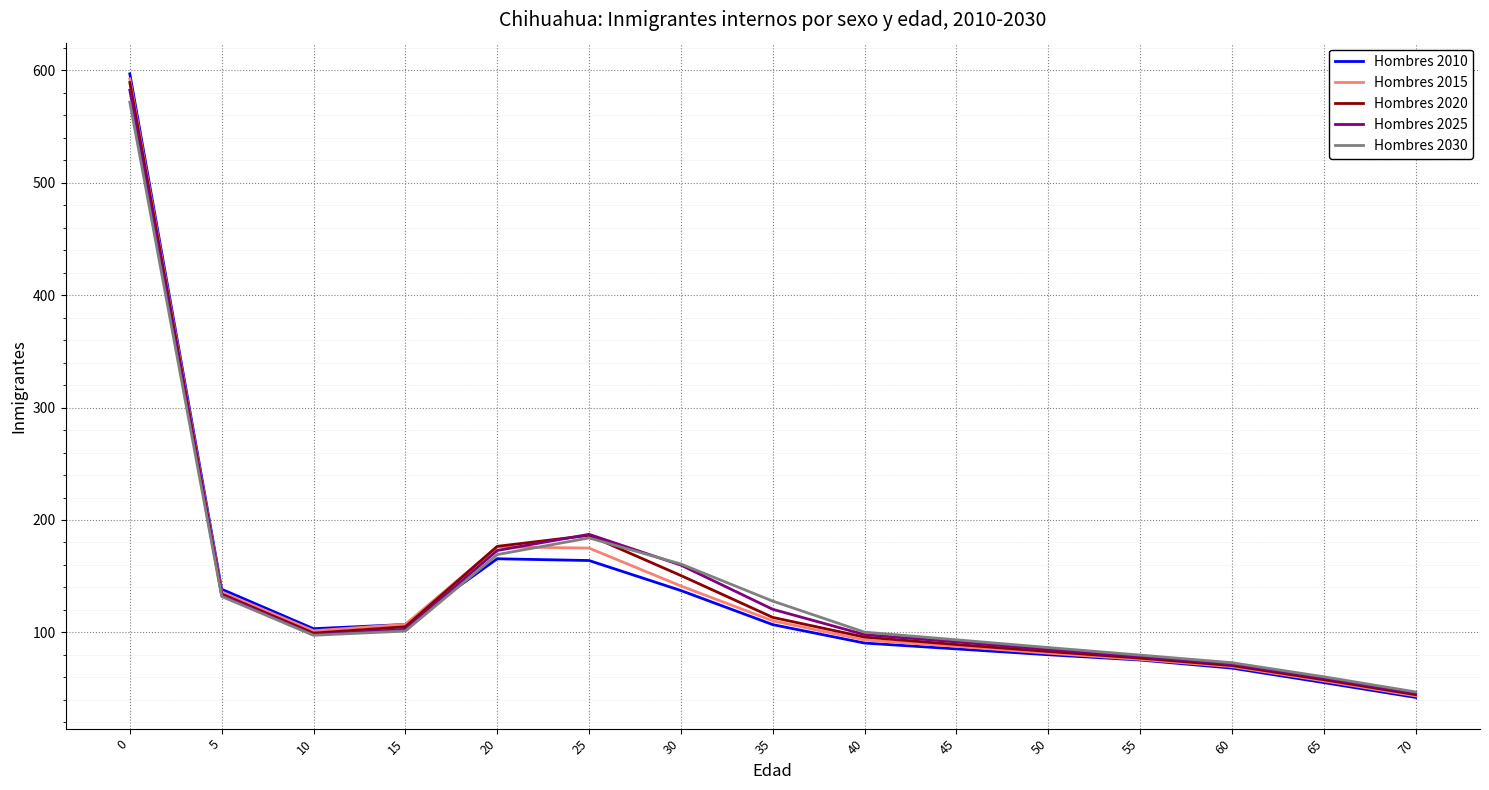

Is the value of Hombres 2015 at 35 greater than the value of Hombres 2025 at 20?

No